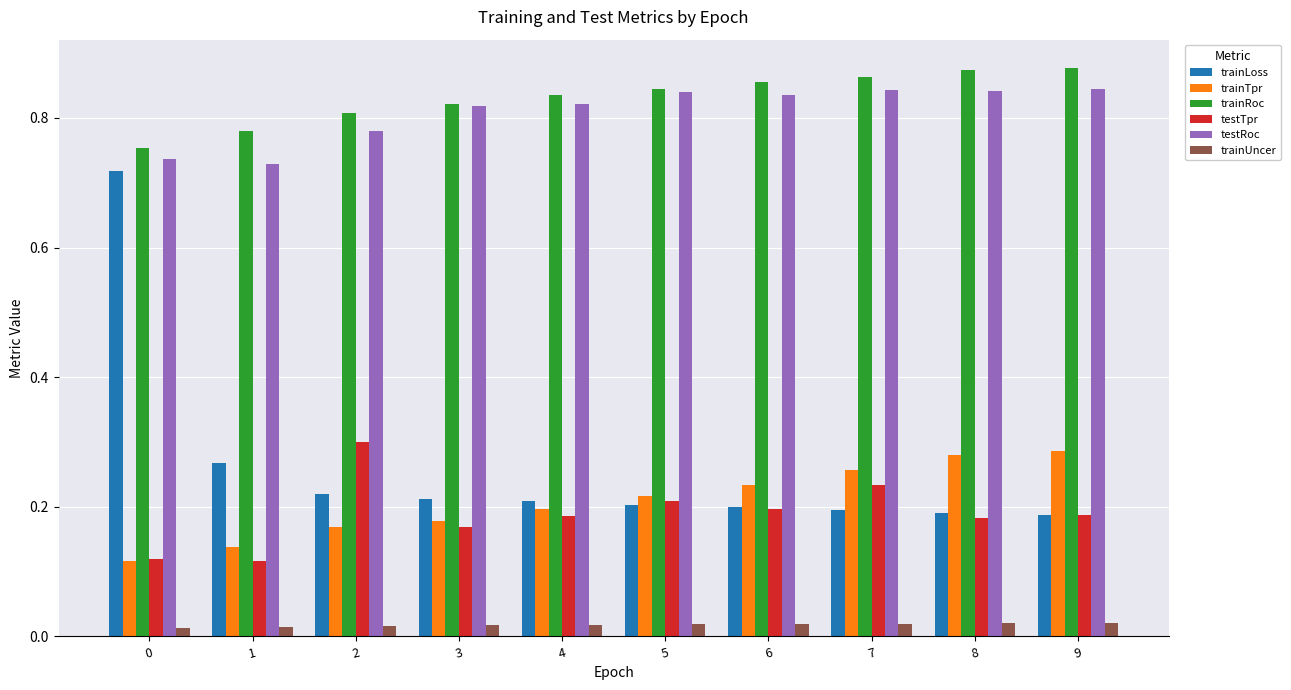

Rank the series by their maximum value, from lowest to highest.

trainUncer, trainTpr, testTpr, trainLoss, testRoc, trainRoc